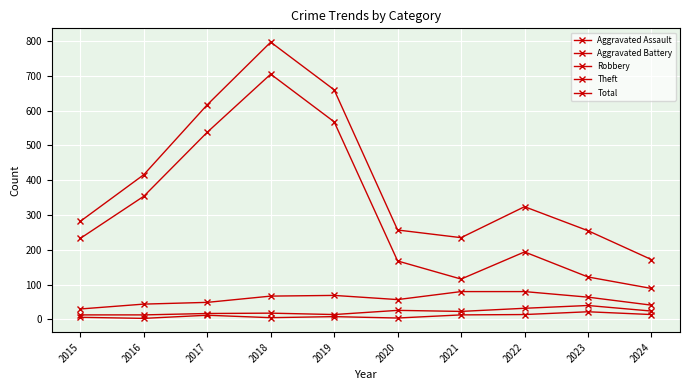

At which label does Aggravated Battery reach its minimum?

2015